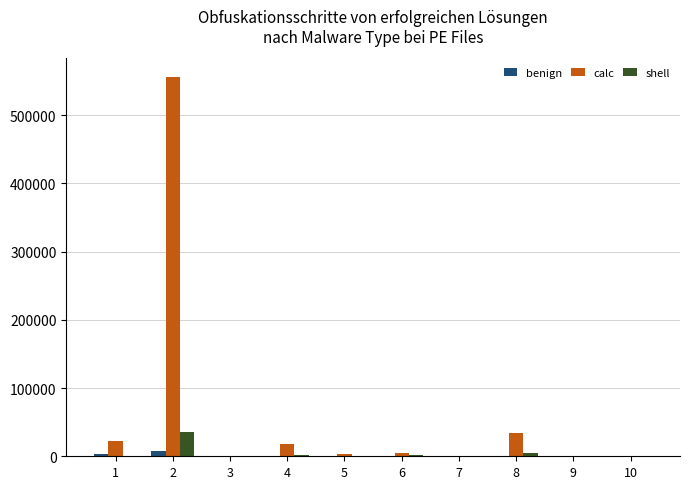

What is the sum of all calc values?

636926.0